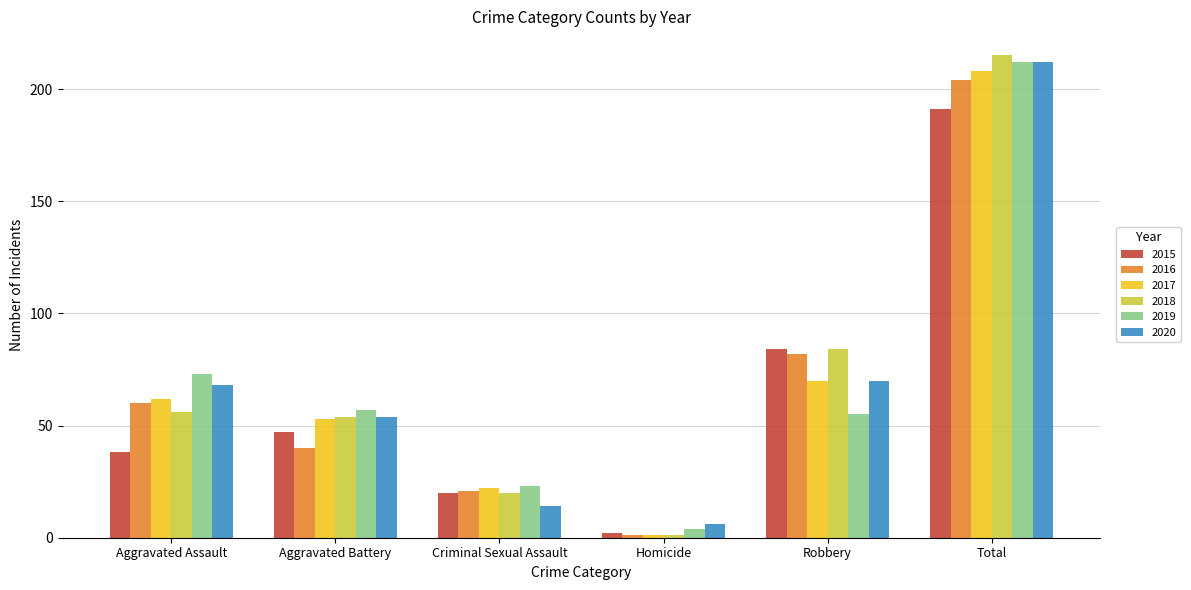

Reading left to right, transcribe all the data shown in this chart.

2015: 38	47	20	2	84	191
2016: 60	40	21	1	82	204
2017: 62	53	22	1	70	208
2018: 56	54	20	1	84	215
2019: 73	57	23	4	55	212
2020: 68	54	14	6	70	212